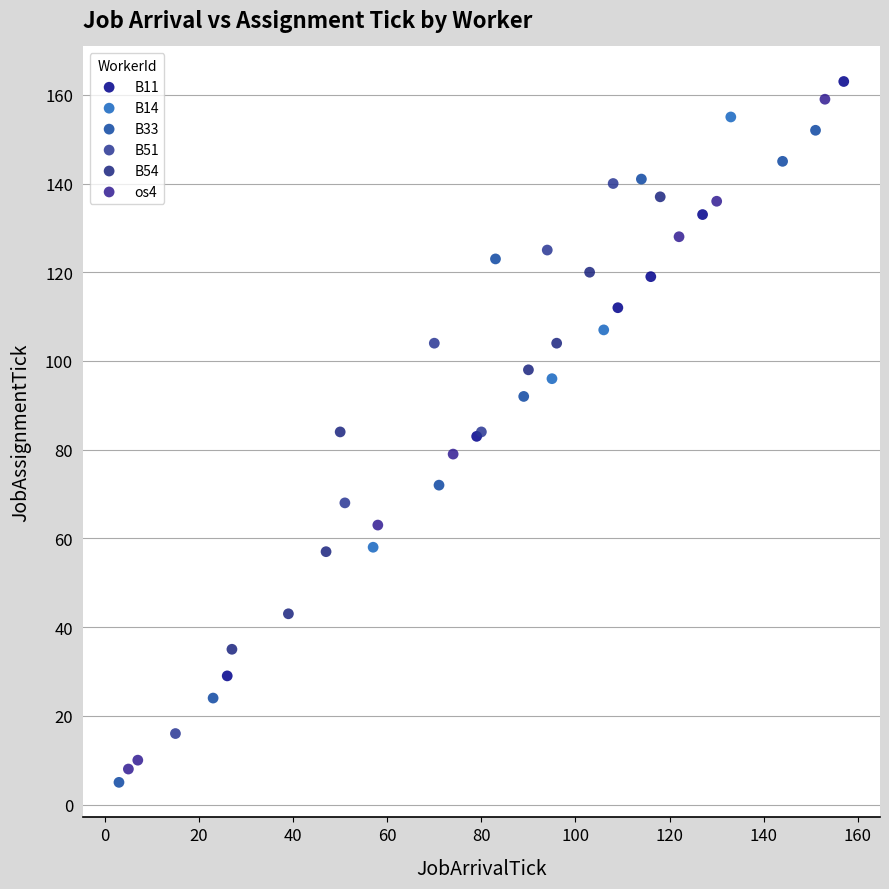

Which series has the widest spread of Y values?

os4